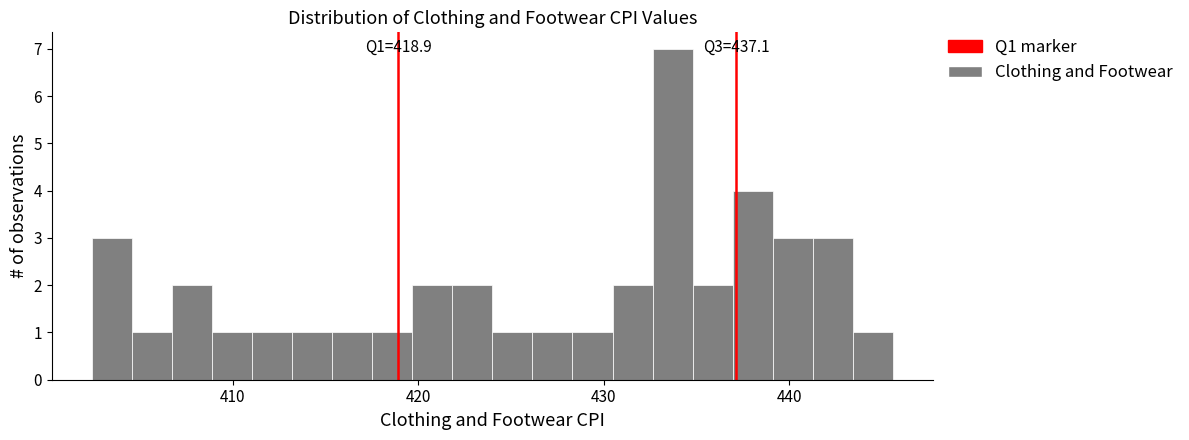

Read against the x-axis, roughly where is the centre of the tallest bar?

434